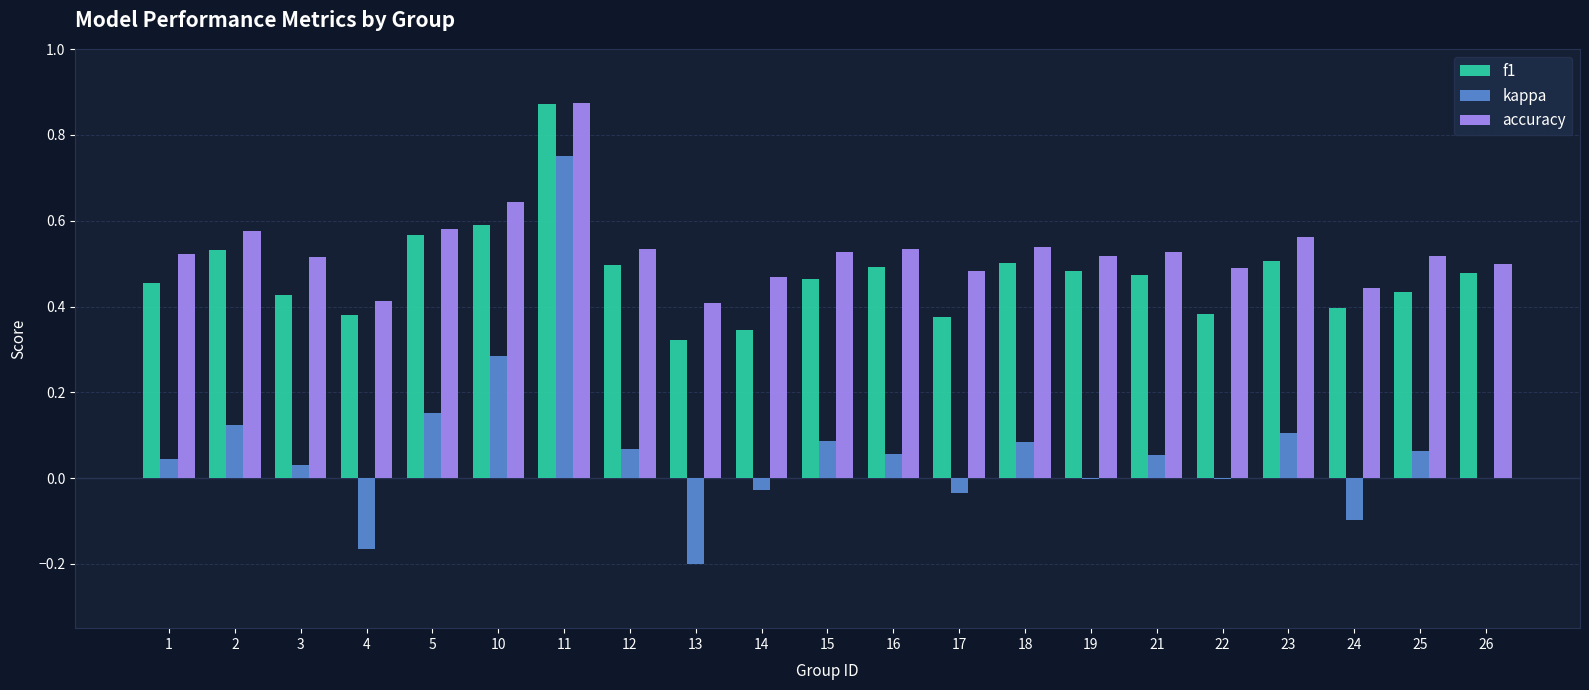

Which series has the largest total across all categories?

accuracy